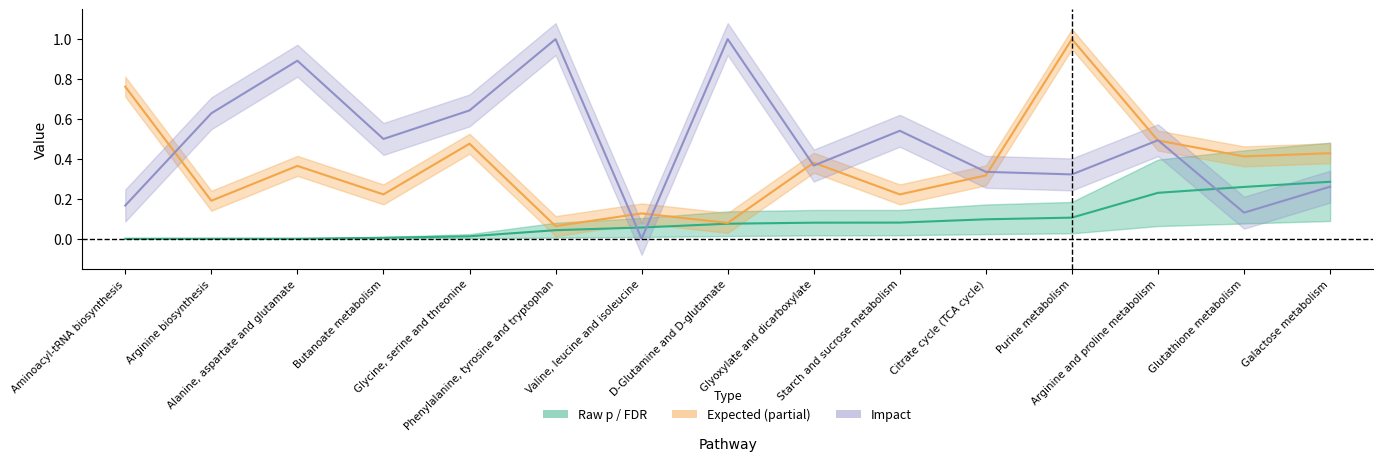

What is the maximum value shown in the chart?

1.0